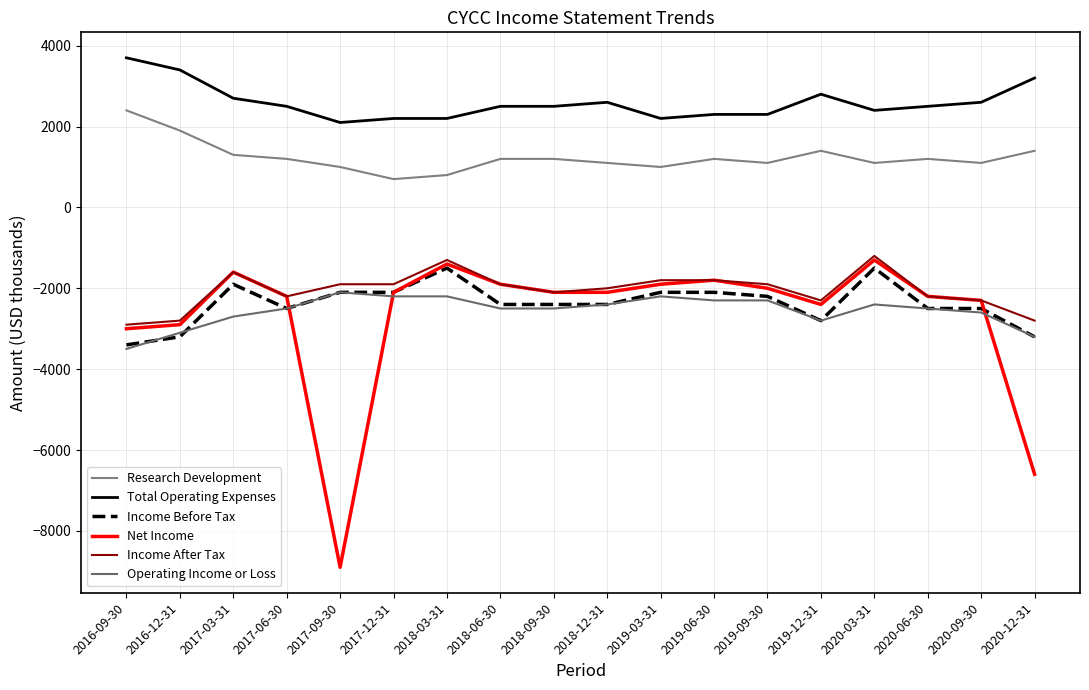

Which series has the largest total across all categories?

Total Operating Expenses